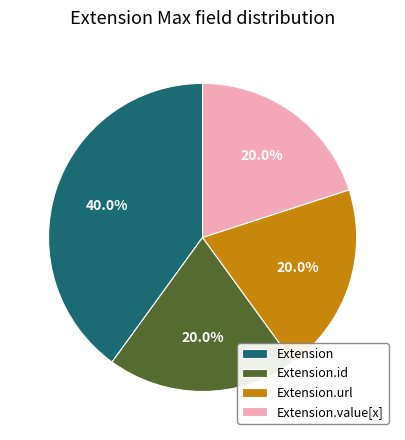

How many segments does this pie chart have?

4